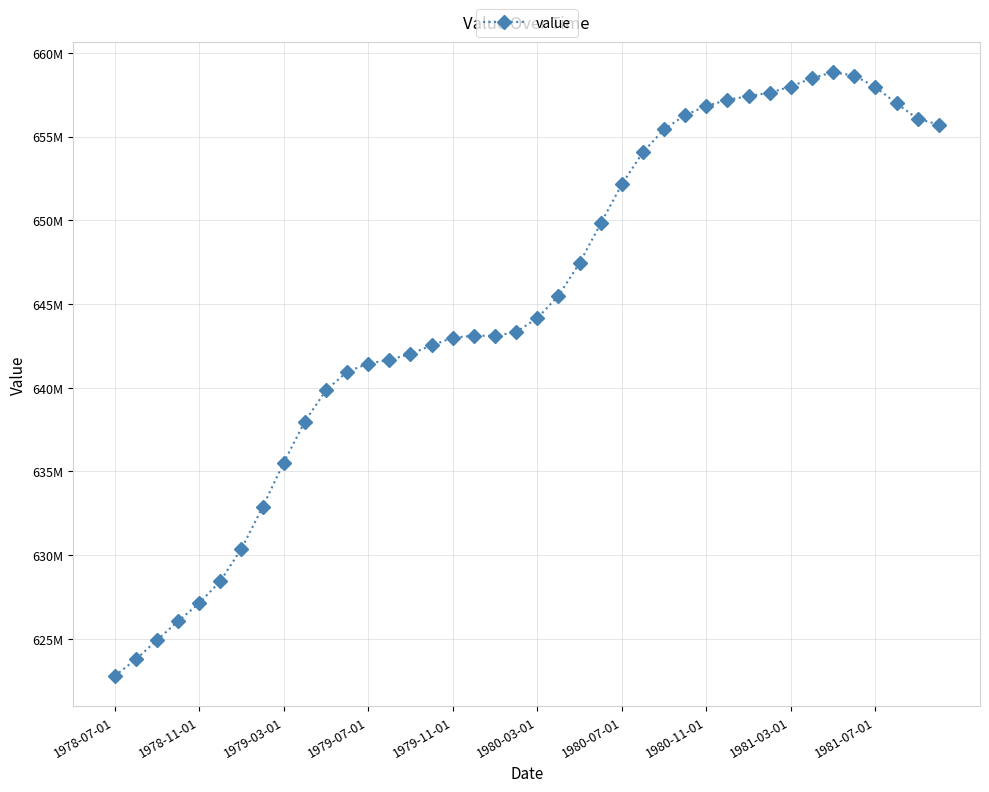

Does the chart have visible grid lines?

Yes